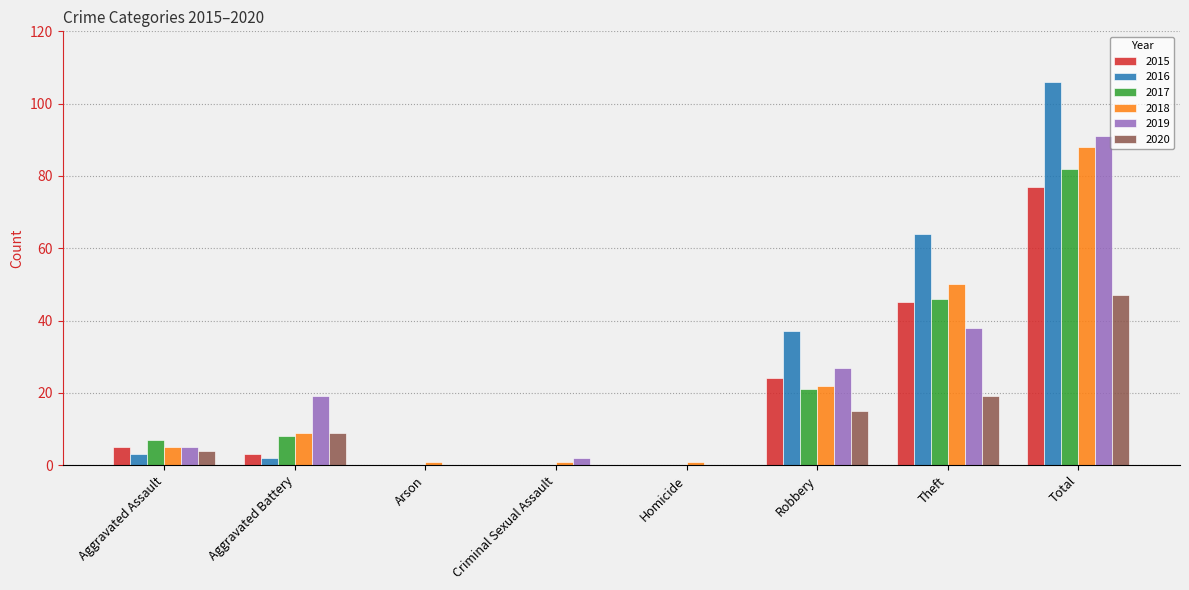

At which label does 2018 reach its peak?

Total